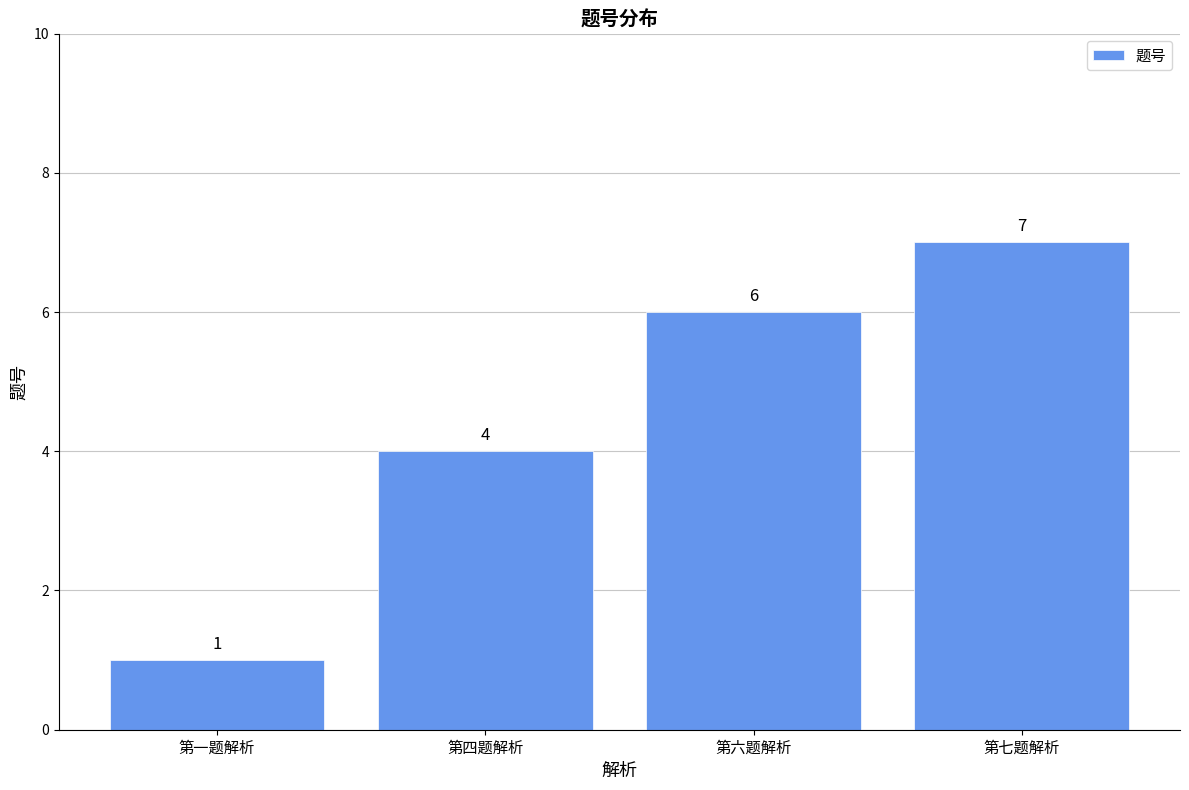

How many series are shown in this chart?

1